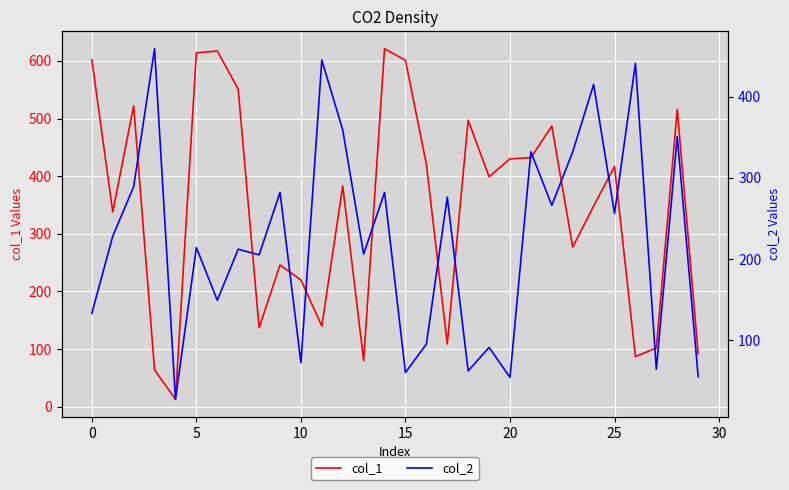

The value of col_1 at 0 is 602. True or false?

True